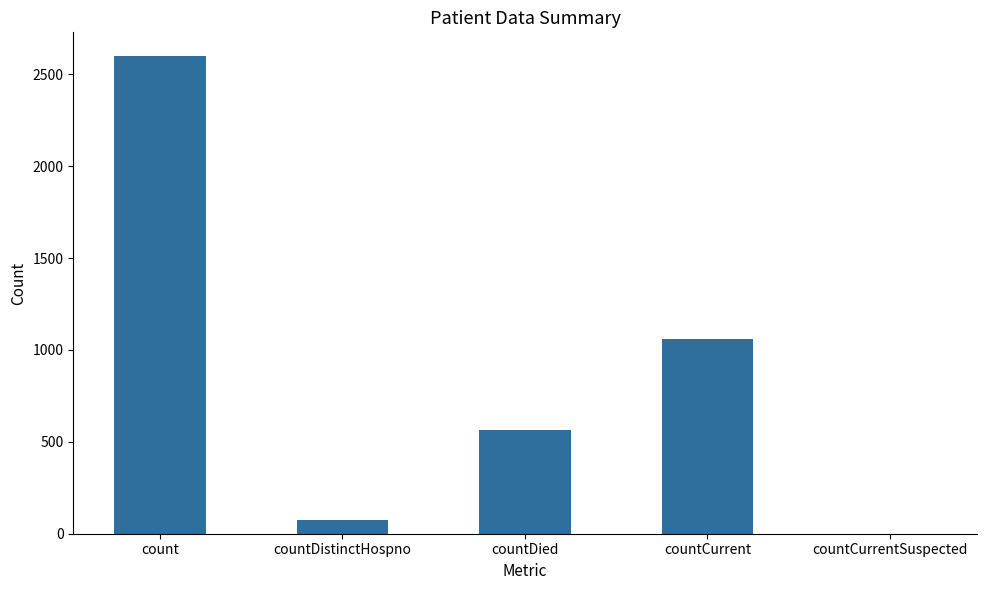

Is it true that the value at countCurrentSuspected is -1337?

False